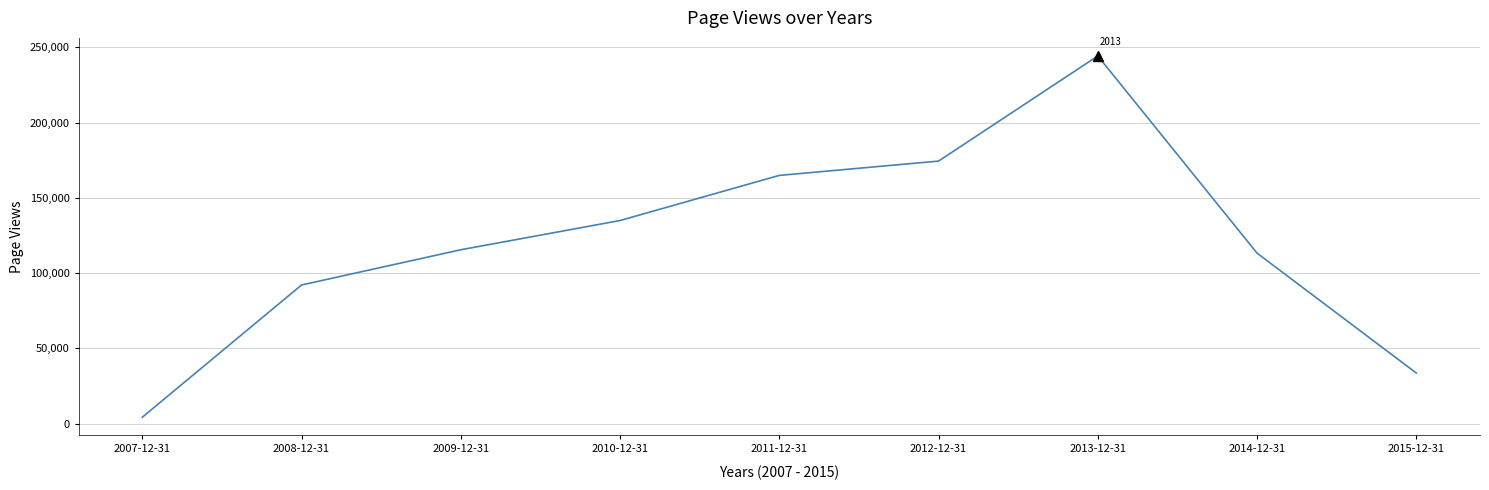

What value does the data have at 2008-12-31, to the nearest 10?

92080